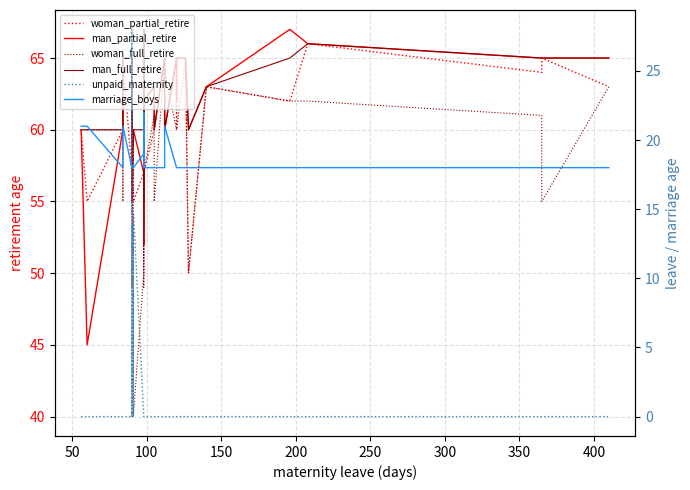

What position from the left is 300?

7